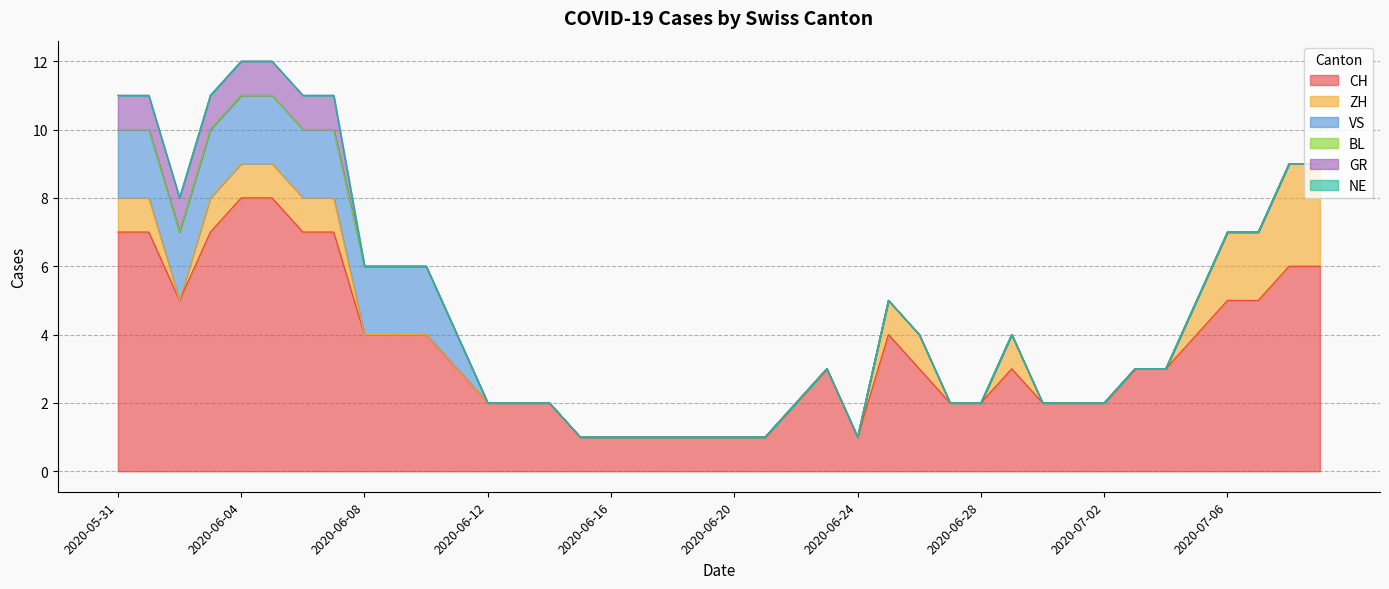

What is the maximum value shown in the chart?

8